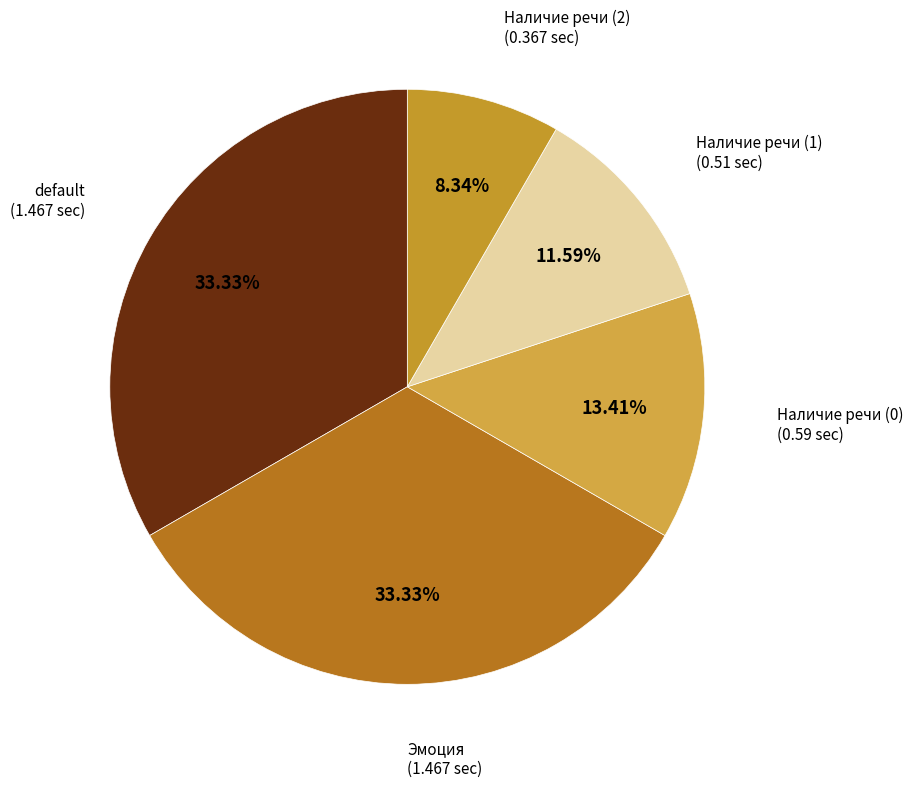

To the nearest percent, what is the average slice percentage?

20%